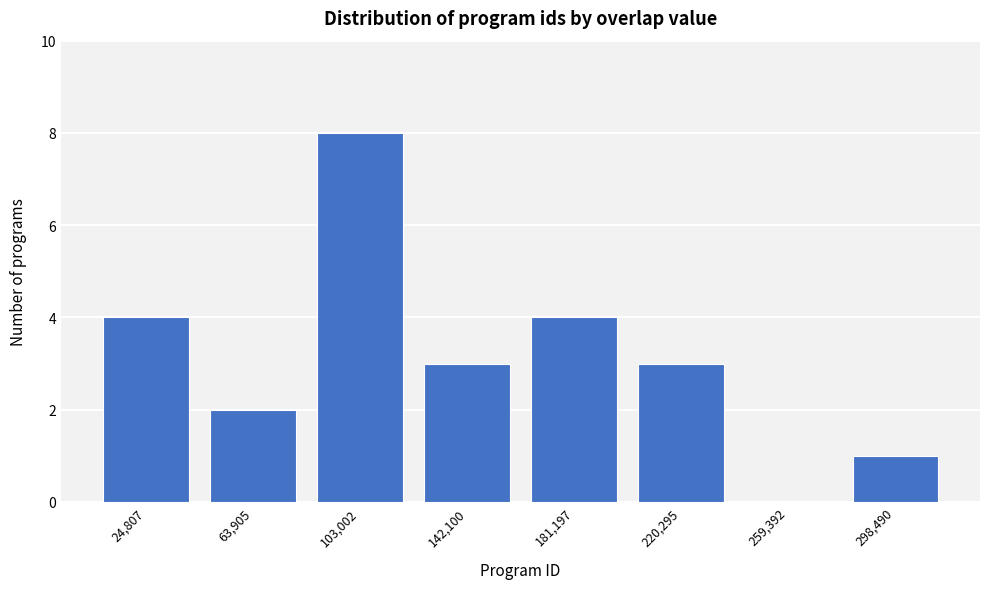

Reading left to right, list all the values displayed in this chart.

24,807=4	63,905=2	103,002=8	142,100=3	181,197=4	220,295=3	259,392=0	298,490=1